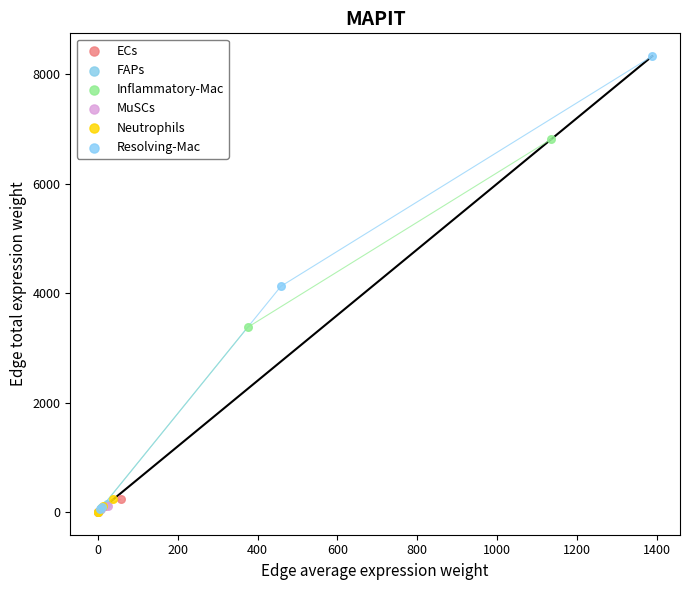

Which series has the widest spread of Y values?

Resolving-Mac